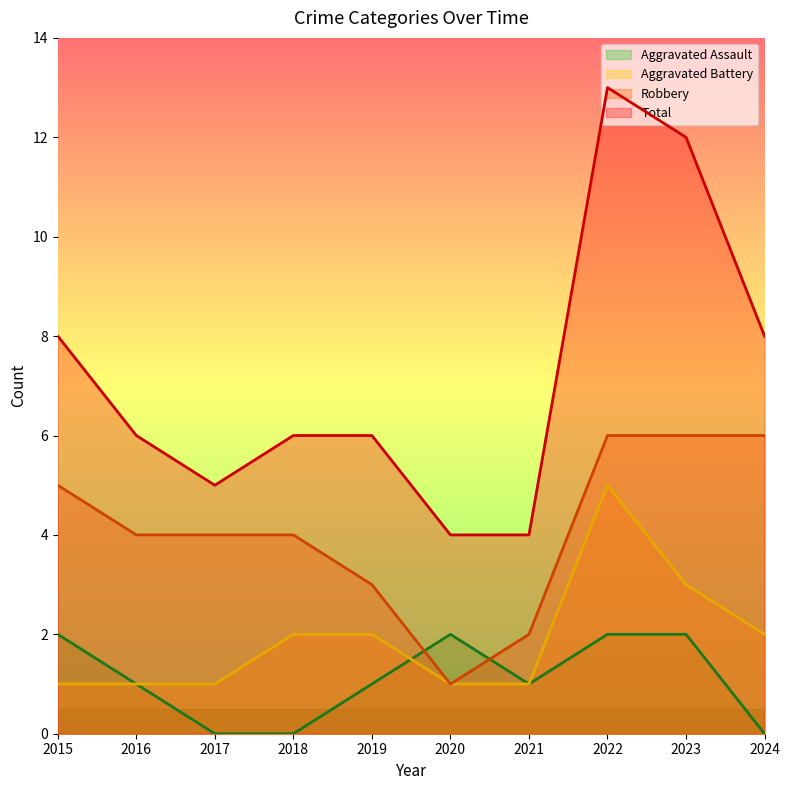

Which series has the largest total across all categories?

Total